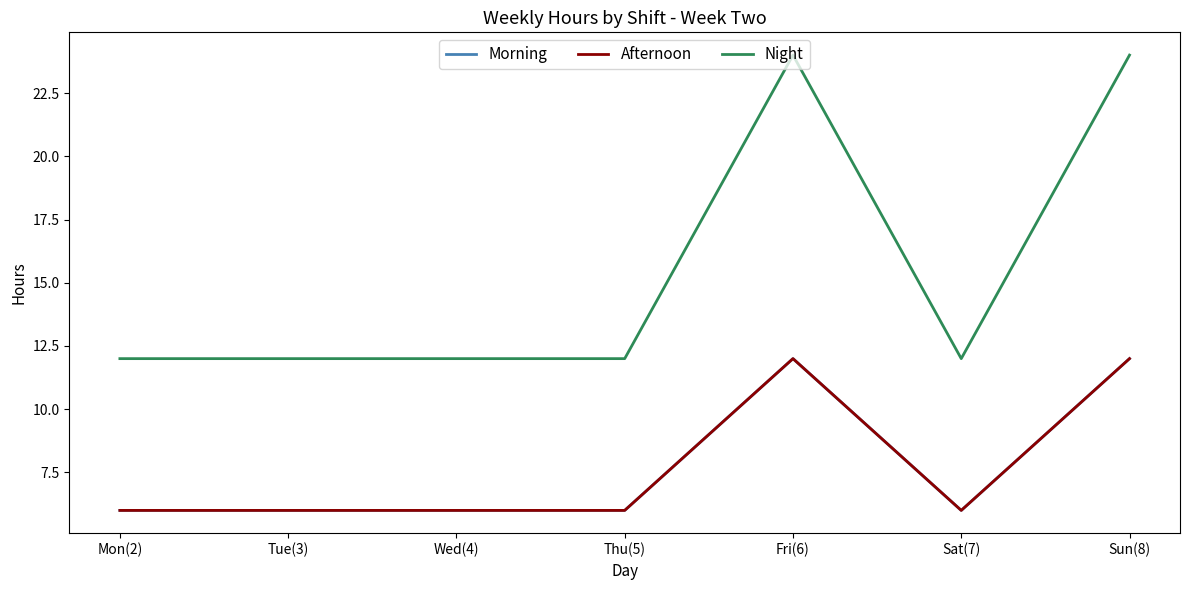

True or false: Morning and Afternoon intersect in this chart.

False